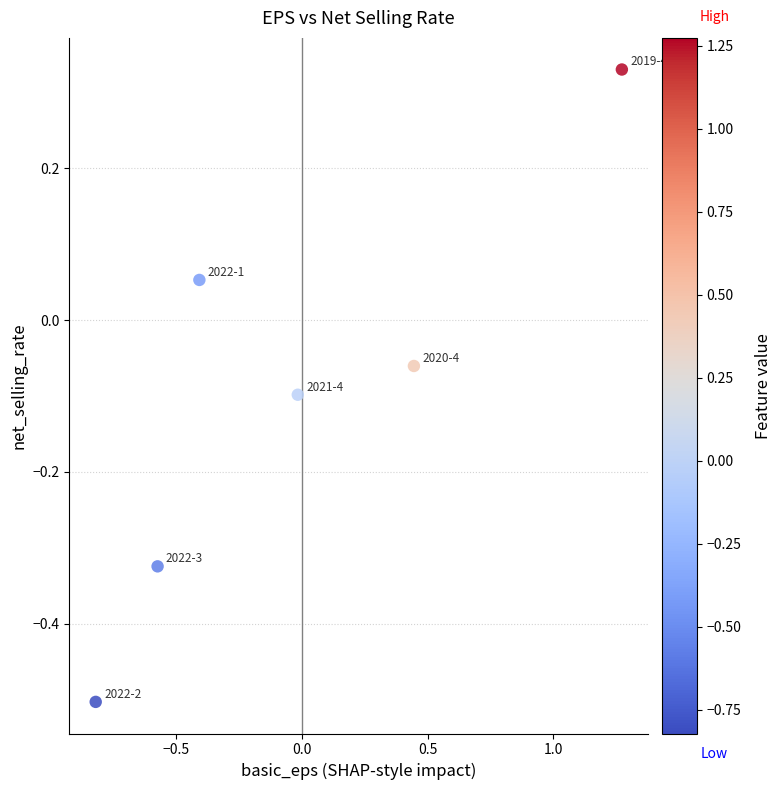

What is the range of X values (max minus min)?

2.1